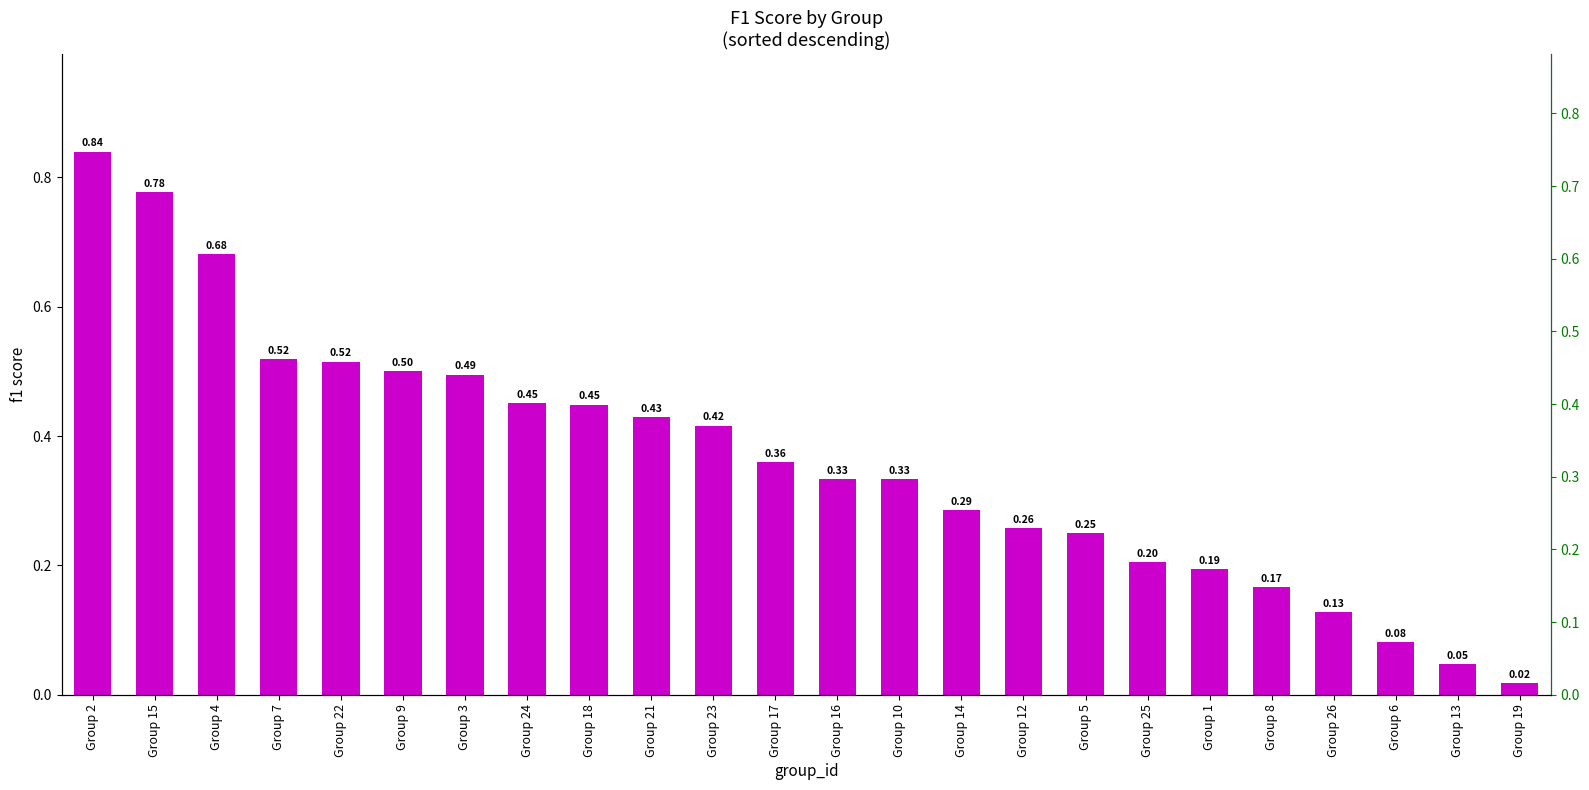

The value at Group 12 is 0.3. True or false?

True